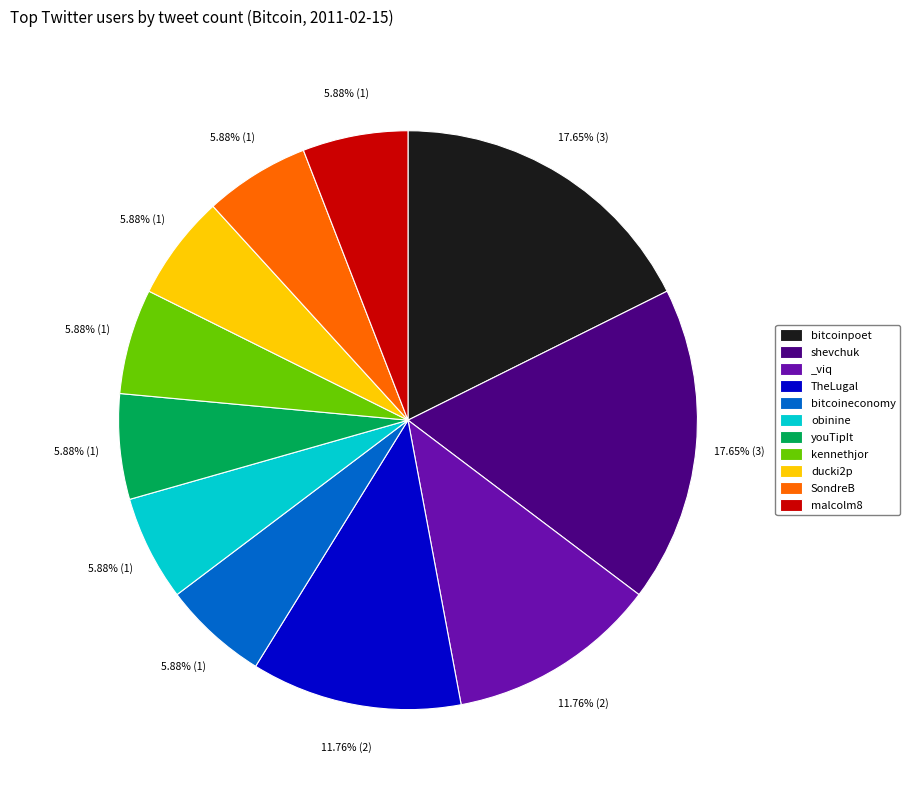

What portion of the pie excludes ducki2p?

94.1%